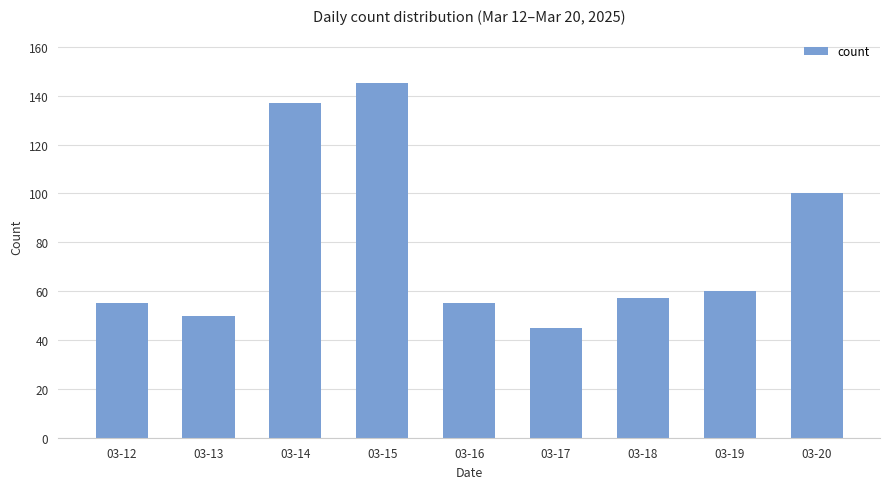

Is it true that the value at 03-19 is 98?

False